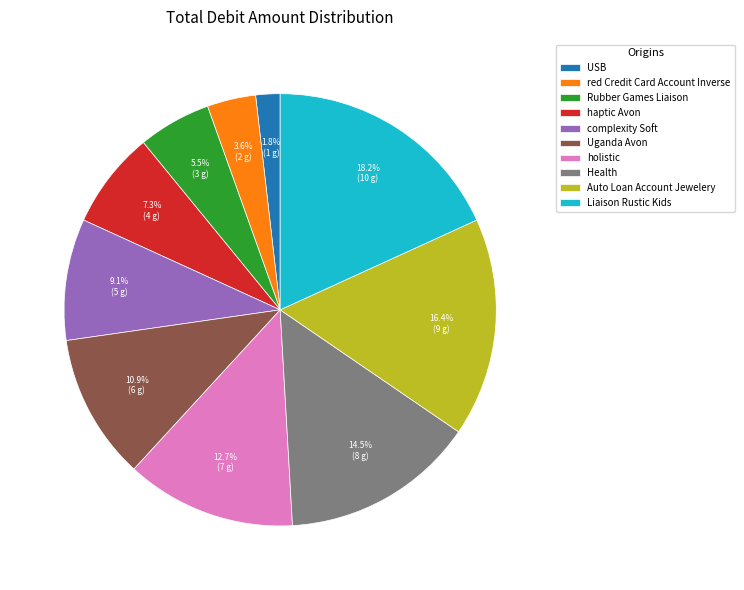

What portion of the pie excludes complexity Soft?

90.9%